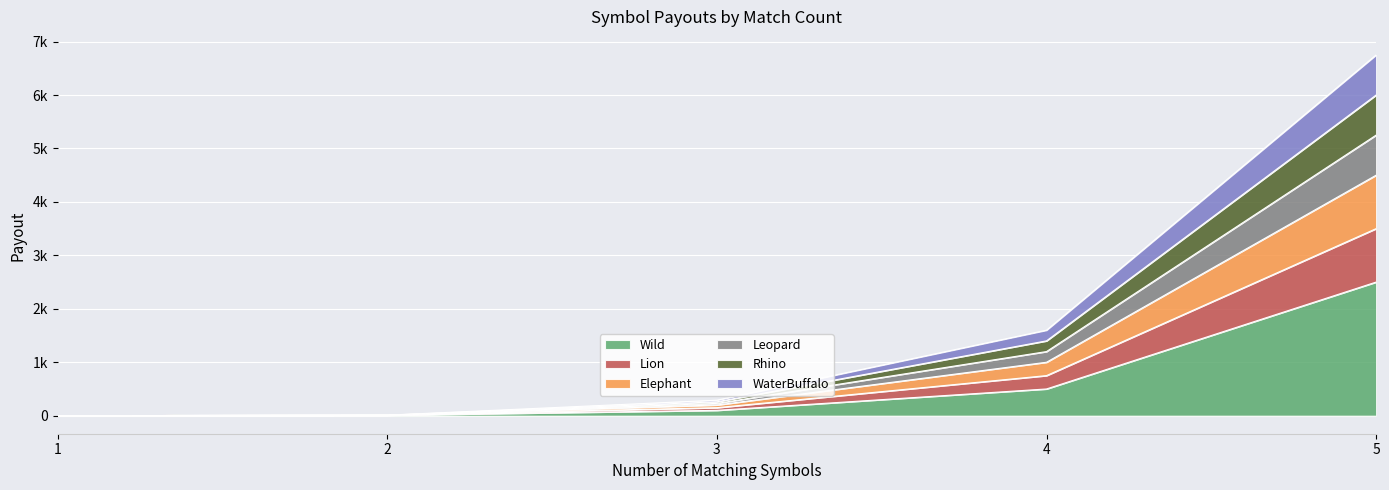

What is the value of the Leopard point at the 2nd from the left?

10